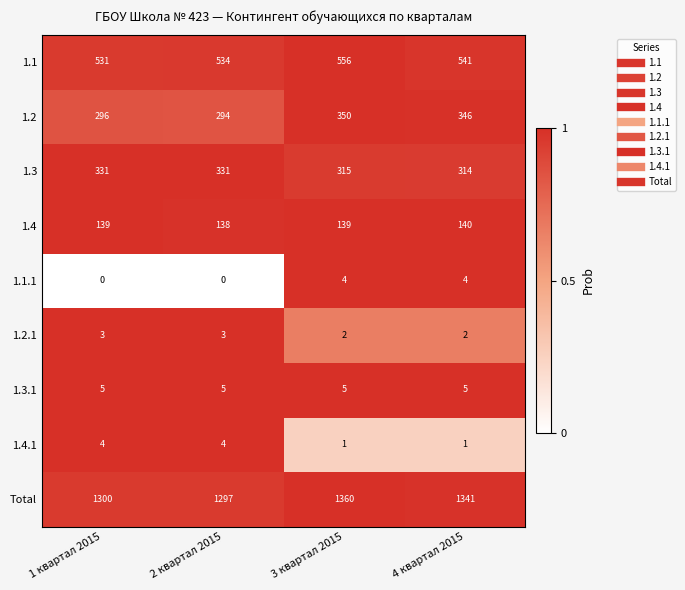

At which category is the sum across all series the highest?

3 квартал 2015